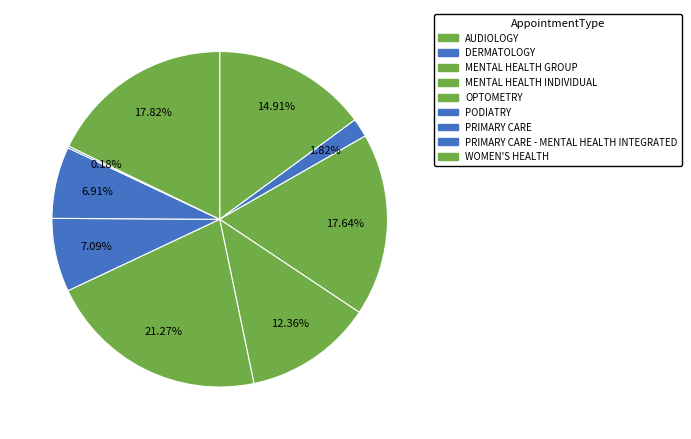

Does OPTOMETRY account for over 50% of the chart?

No